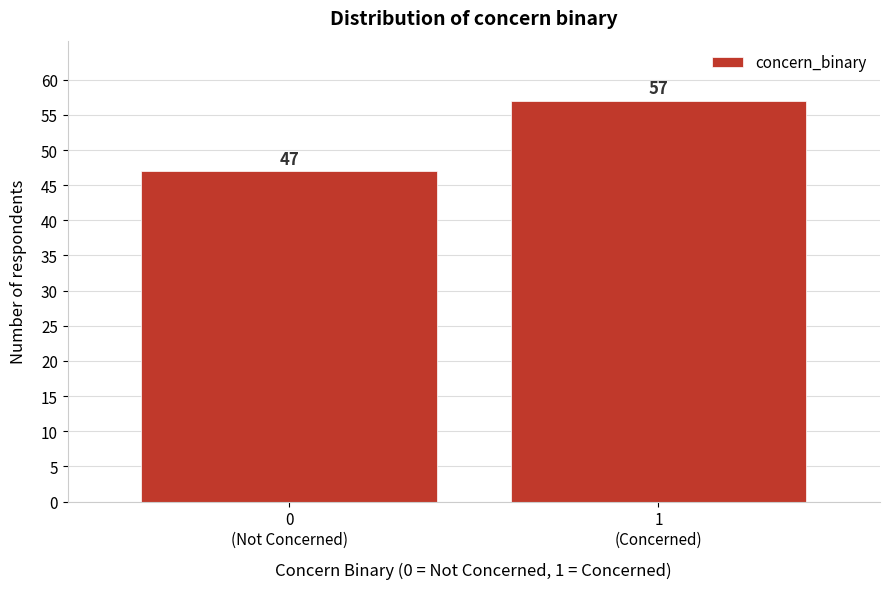

Reading left to right, what are all the values shown in this chart?

47	57